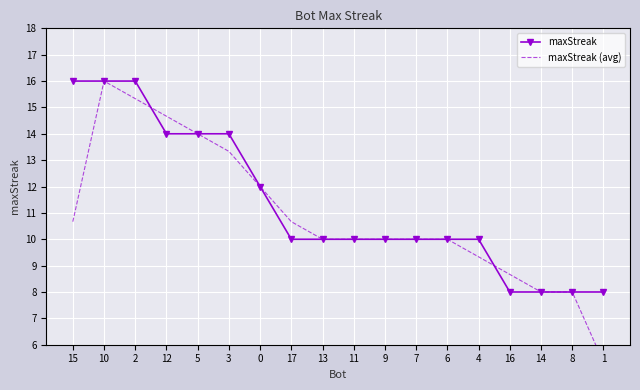

What is the total value across all series at 11?

20.0